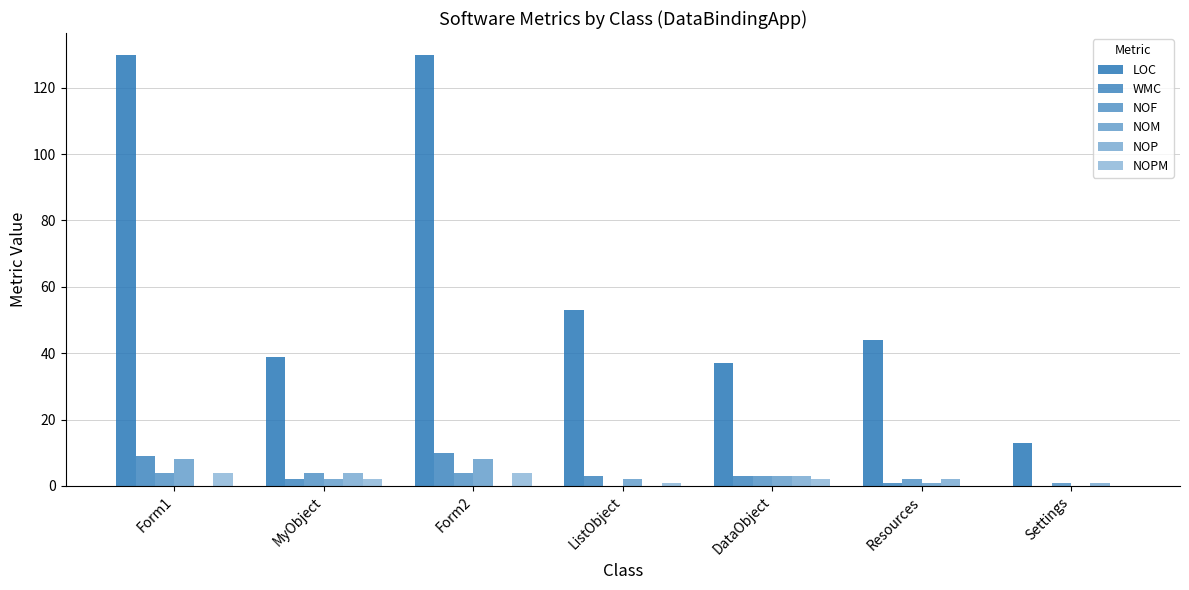

What is the average value of the NOM series?

3